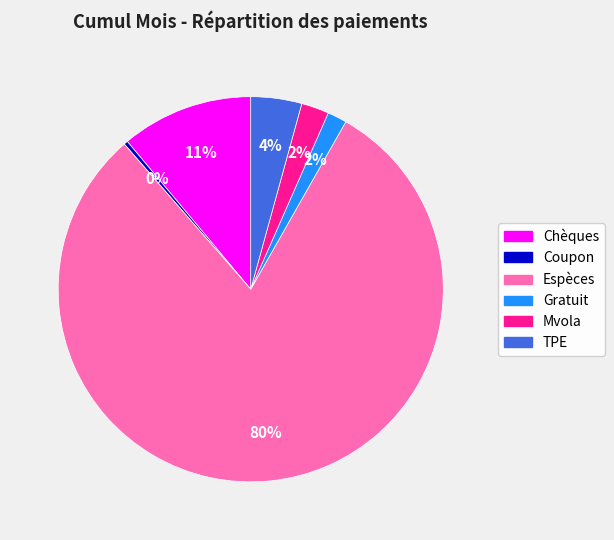

What is the ratio of the value at TPE to the value at Espèces?

0.1